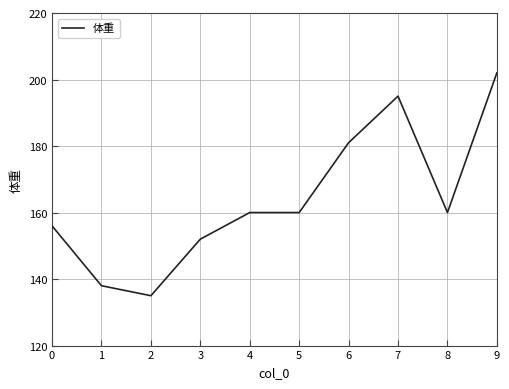

Which category has the highest value across all series?

9